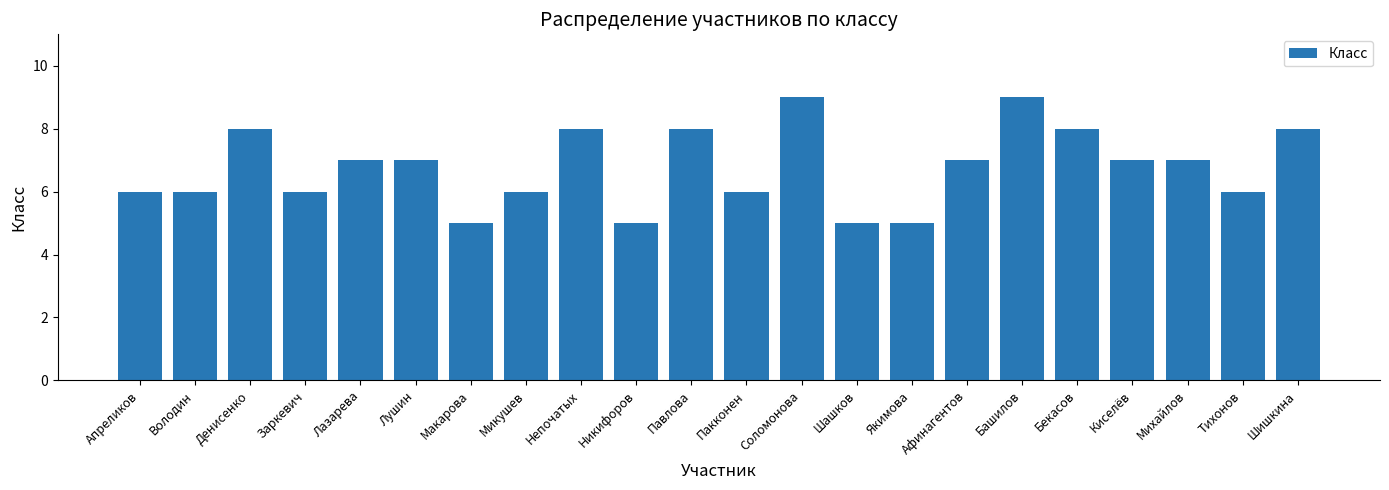

The value at Пакконен is 10. True or false?

False